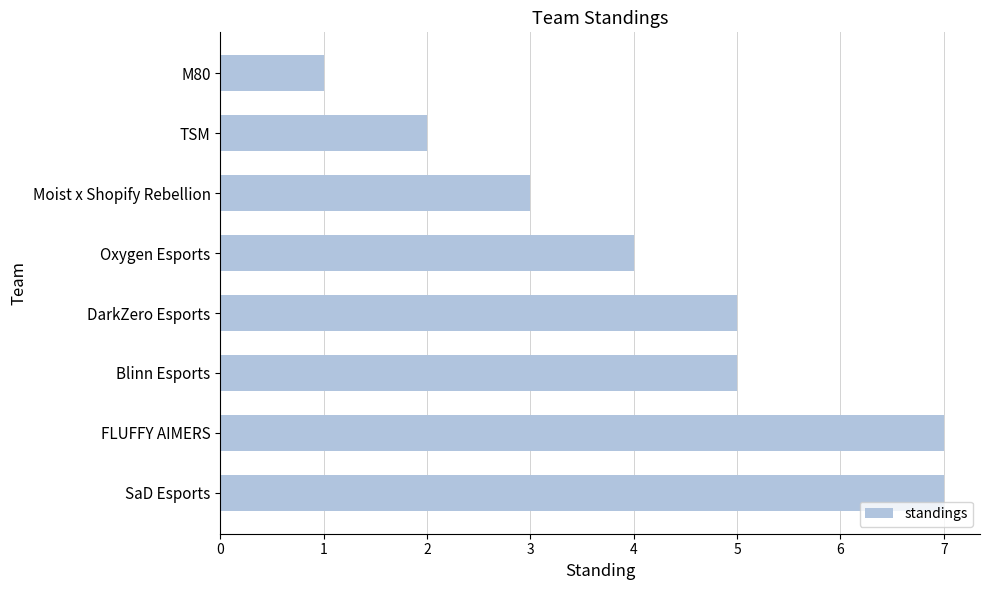

How many values are below 5?

4